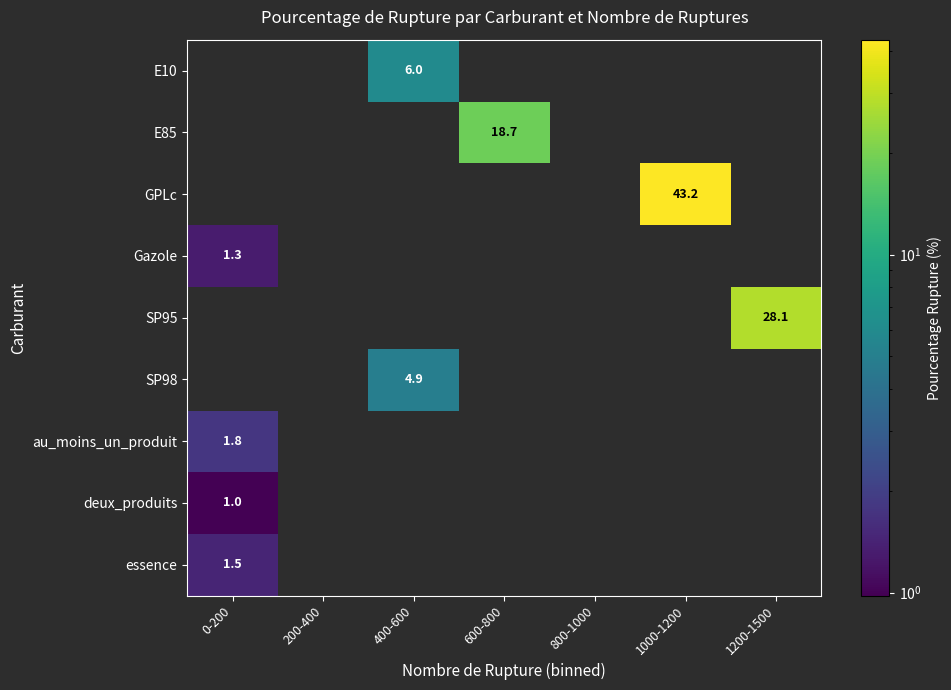

The value of E85 at 600-800 is 18.7. True or false?

True